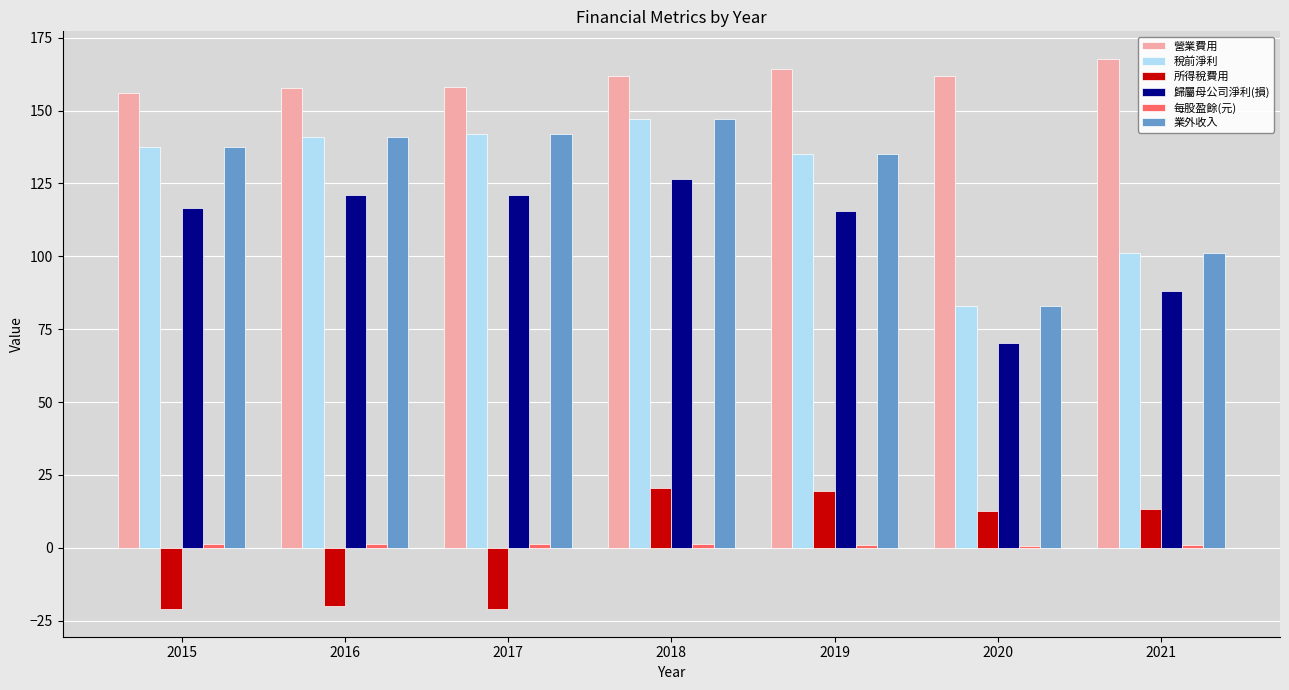

The 稅前淨利 series shows 55.3 at 2020. True or false?

False